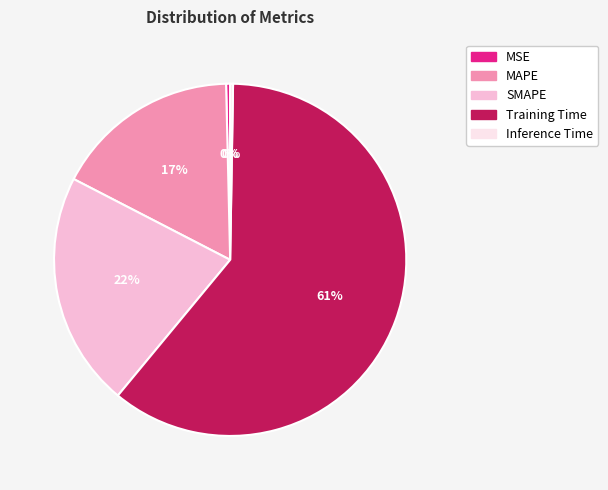

Which category has the biggest portion of the pie?

Training Time